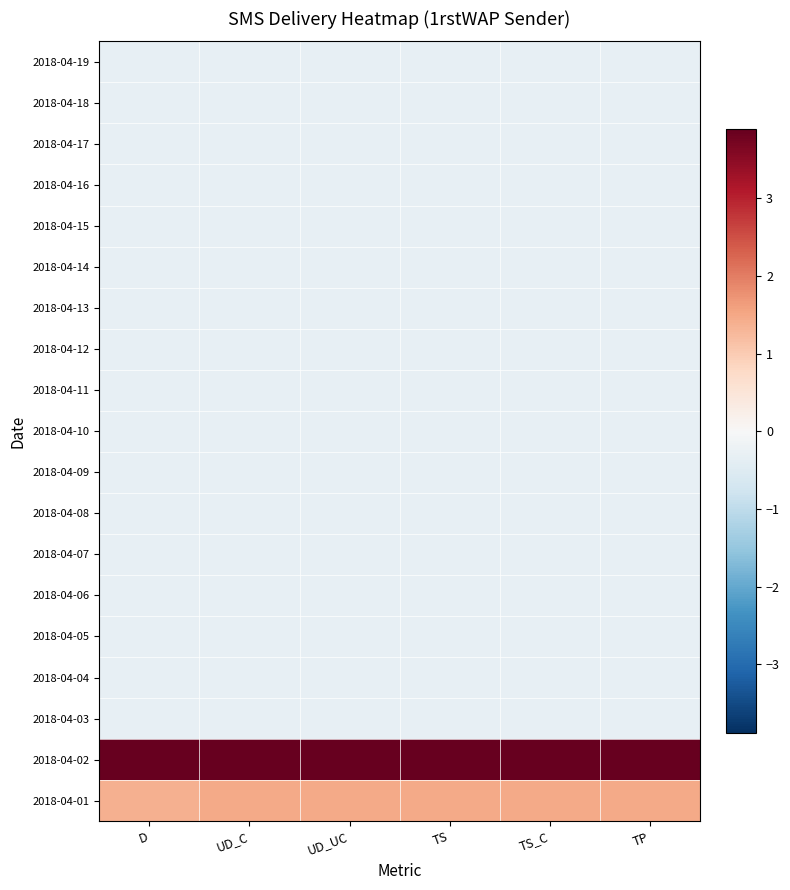

Which category has the highest value across all series?

D